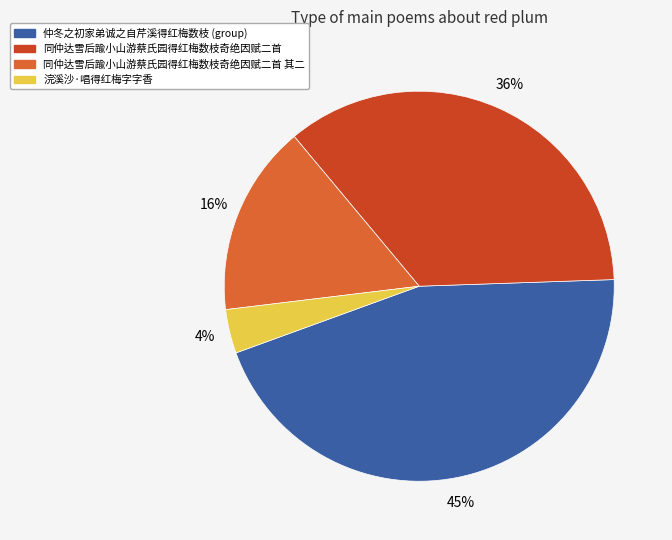

To the nearest percent, what is the average slice percentage?

25%